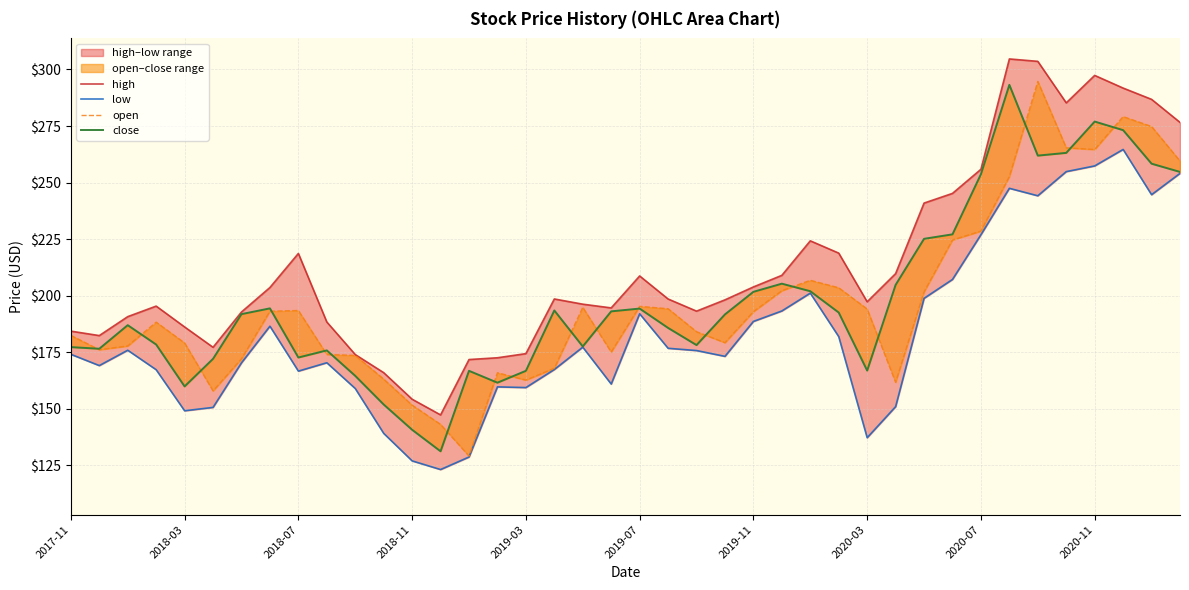

True or false: high and open cross at least once.

False